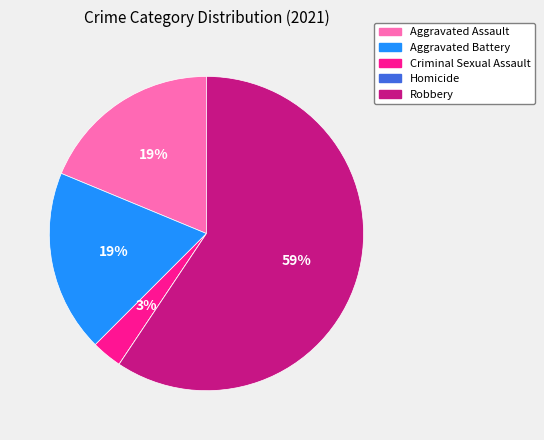

Does any single category account for the majority?

Yes